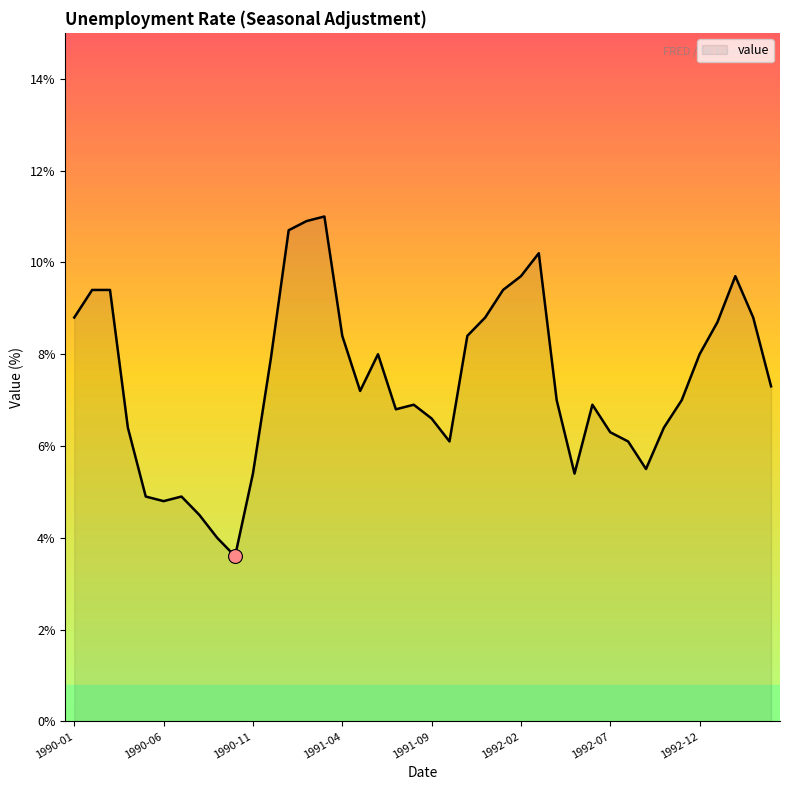

What is the greatest value displayed?

11.0